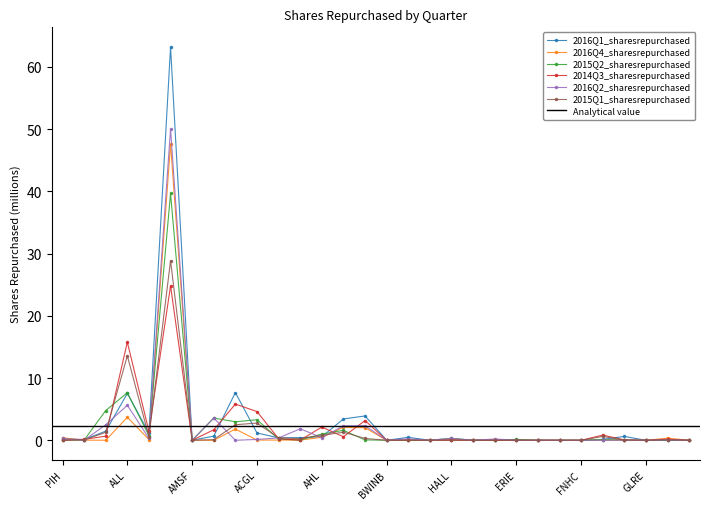

At how many categories does at least one series exceed 62?

1